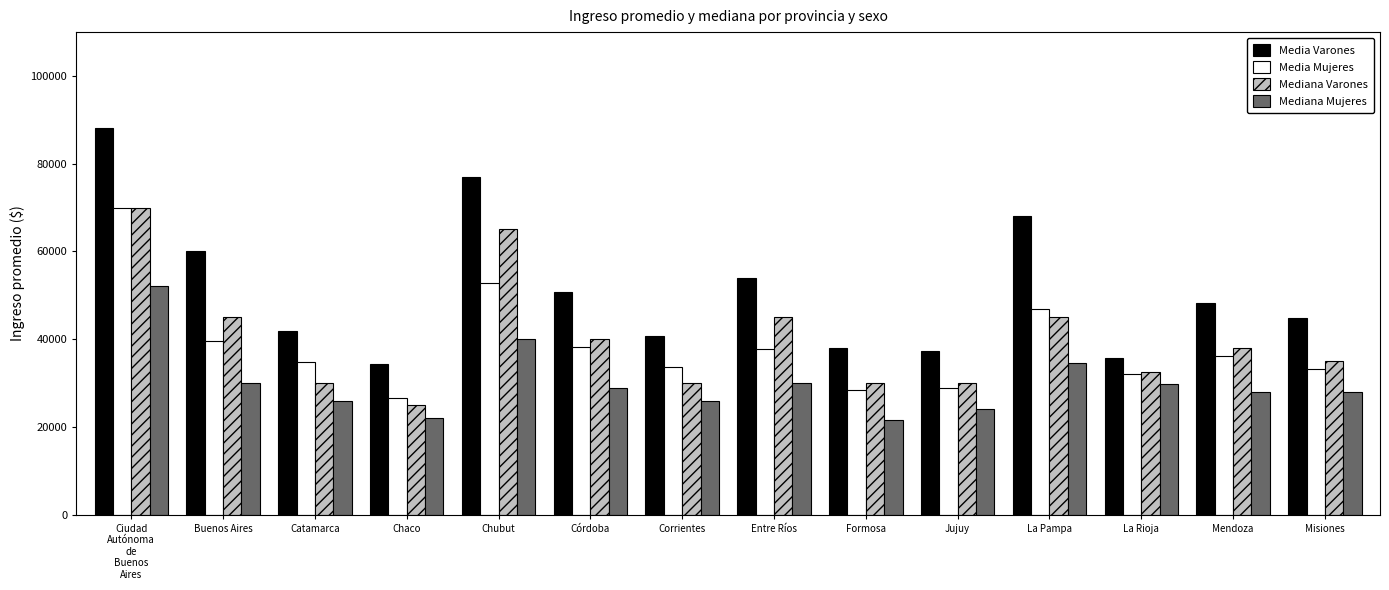

Count the number of data series in this chart.

4